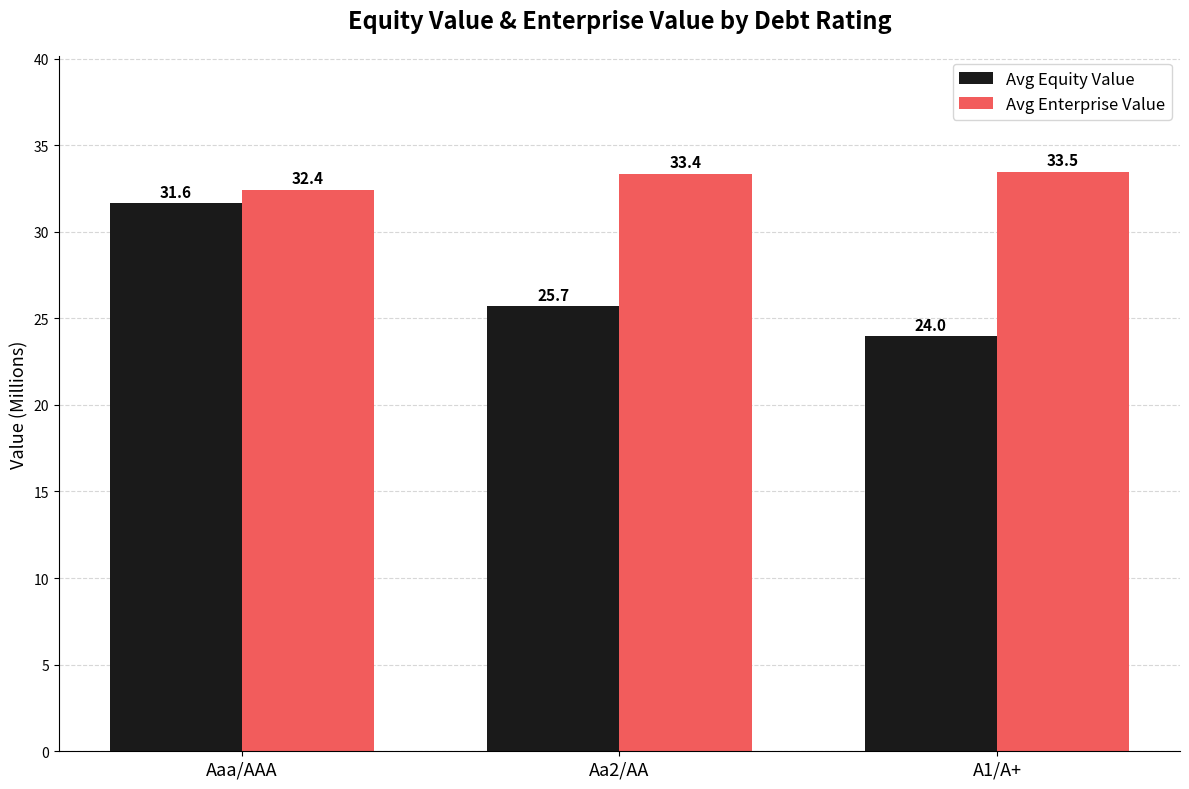

At which category is the sum across all series the highest?

Aaa/AAA